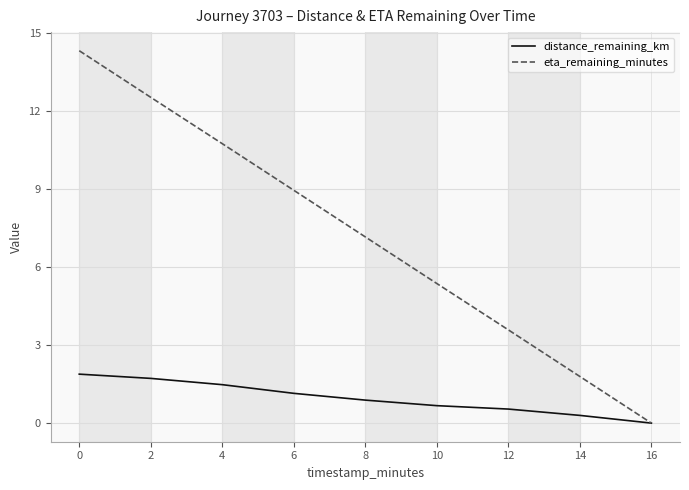

At 14, list the series in order from largest to smallest.

eta_remaining_minutes, distance_remaining_km